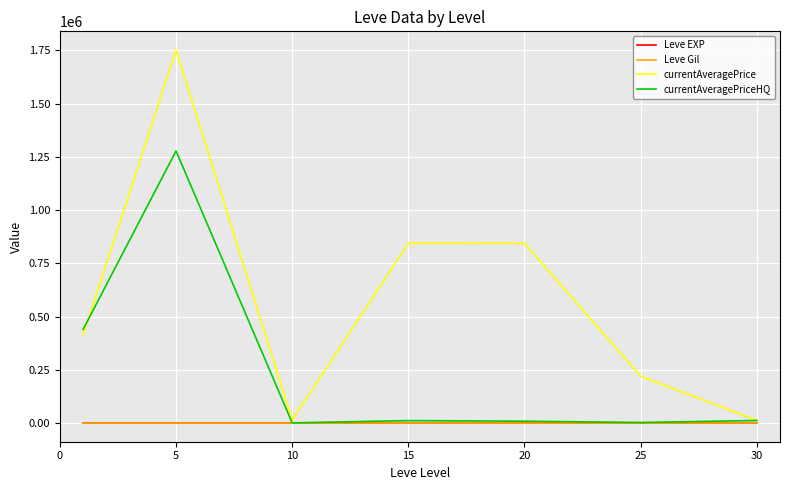

What is the highest value of the currentAveragePriceHQ series?

1278217.5